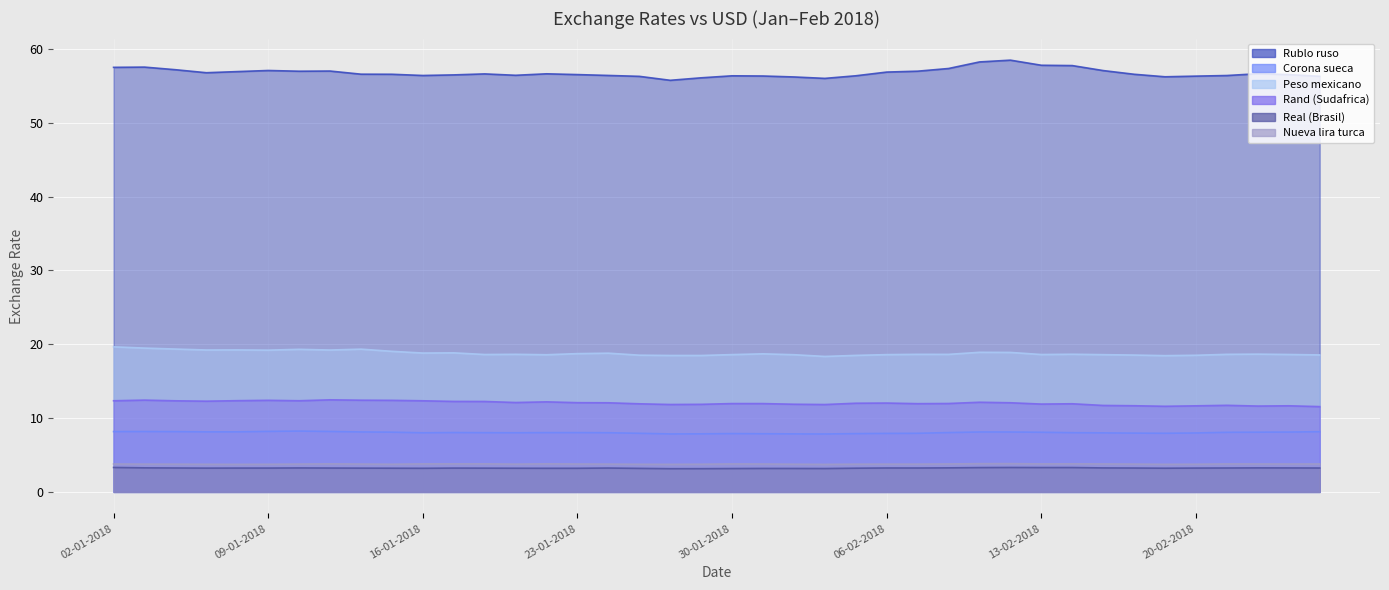

The Rublo ruso series shows 56.1 at 29-01-2018. True or false?

True